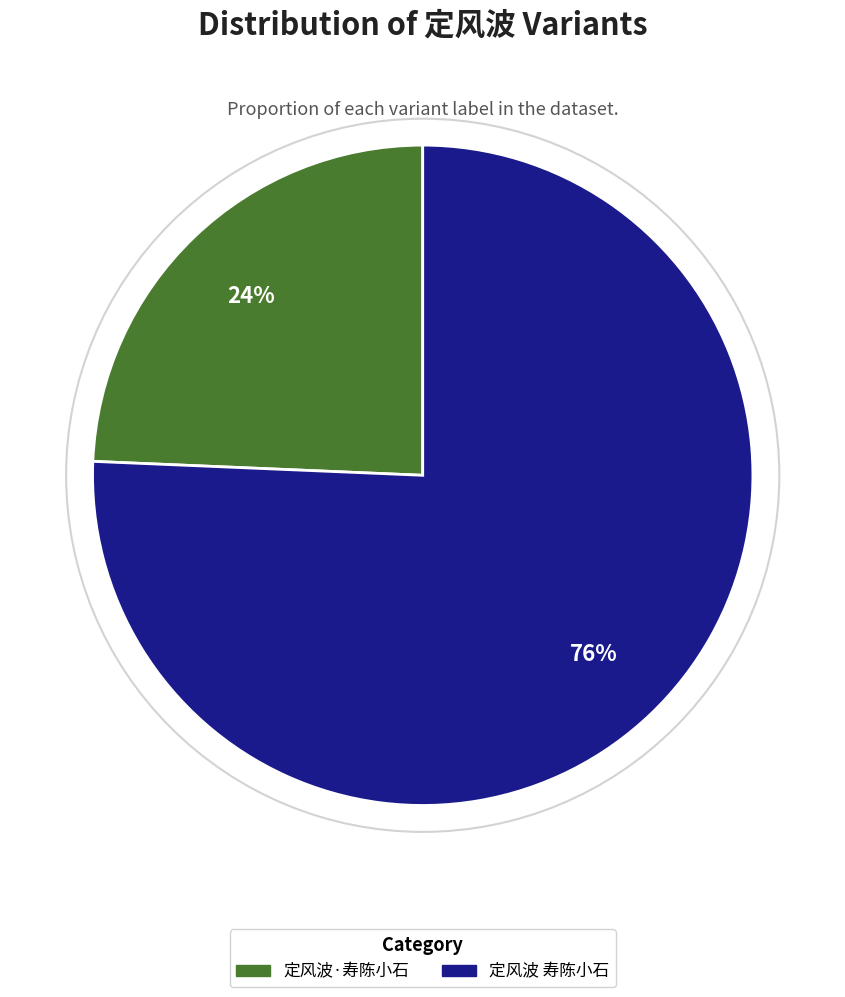

The 定风波·寿陈小石 slice represents 17% of the pie. True or false?

False